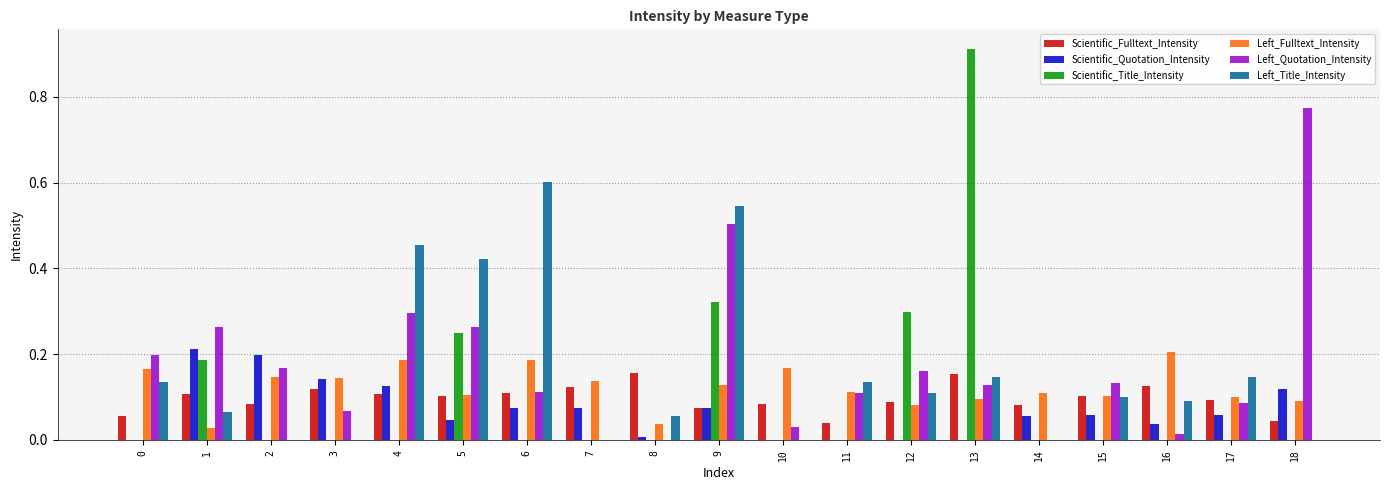

Which series has the largest total across all categories?

Left_Quotation_Intensity